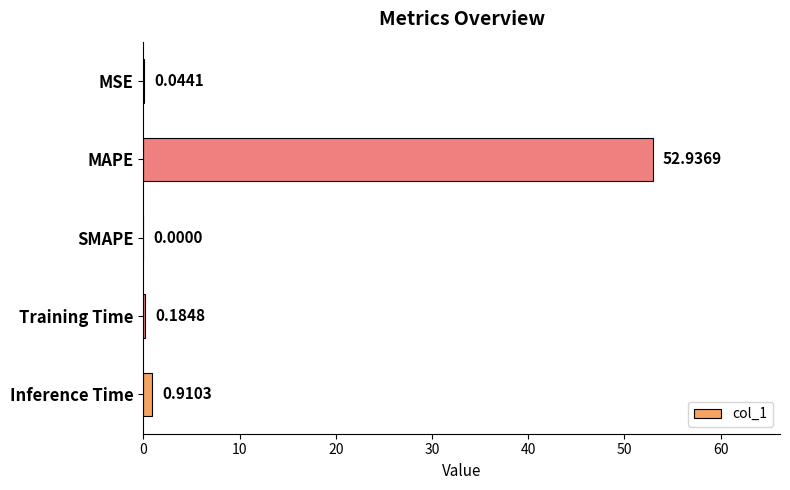

What is the sum of all values?

54.1